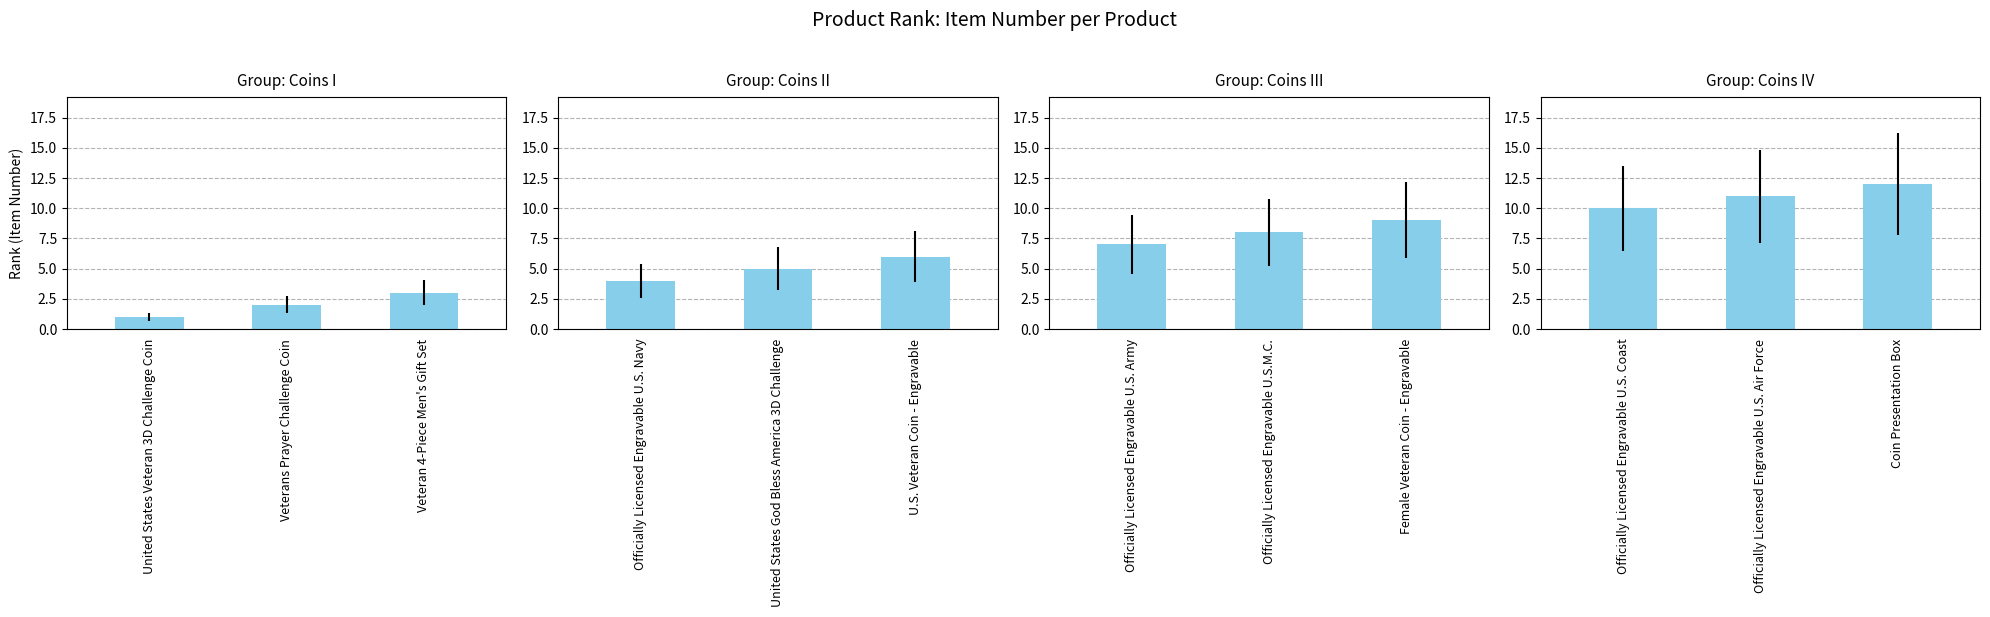

What is the difference between the values at Officially Licensed Engravable U.S. Air Force and Coin Presentation Box?

1